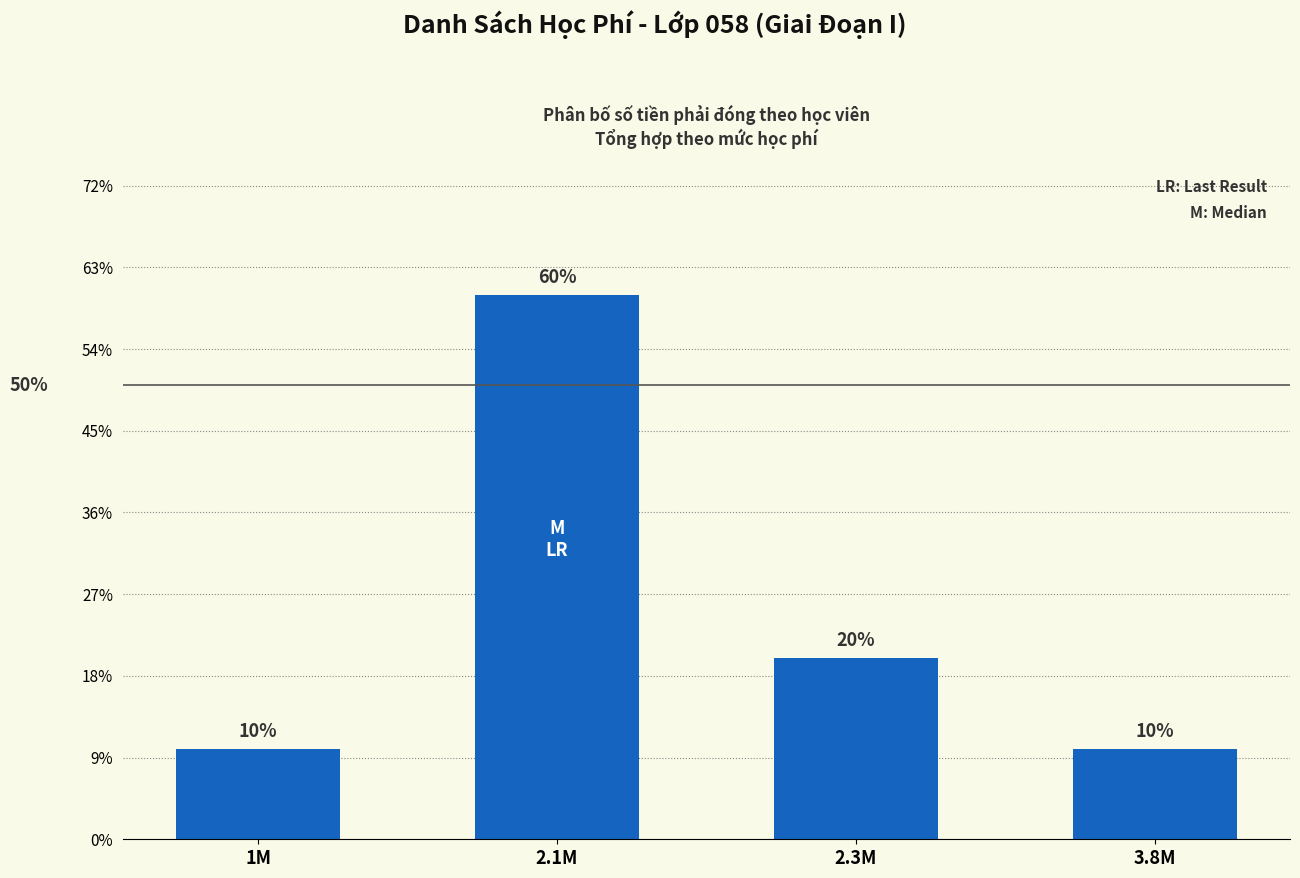

Which label corresponds to the smallest value in the chart?

1M